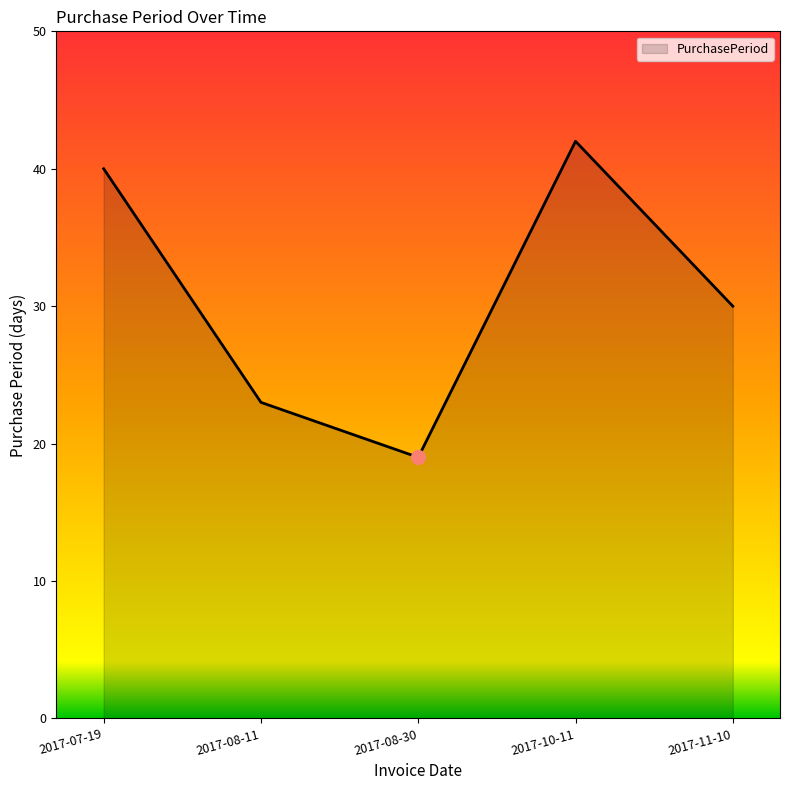

Reading left to right, transcribe all the data shown in this chart.

40	23	19	42	30